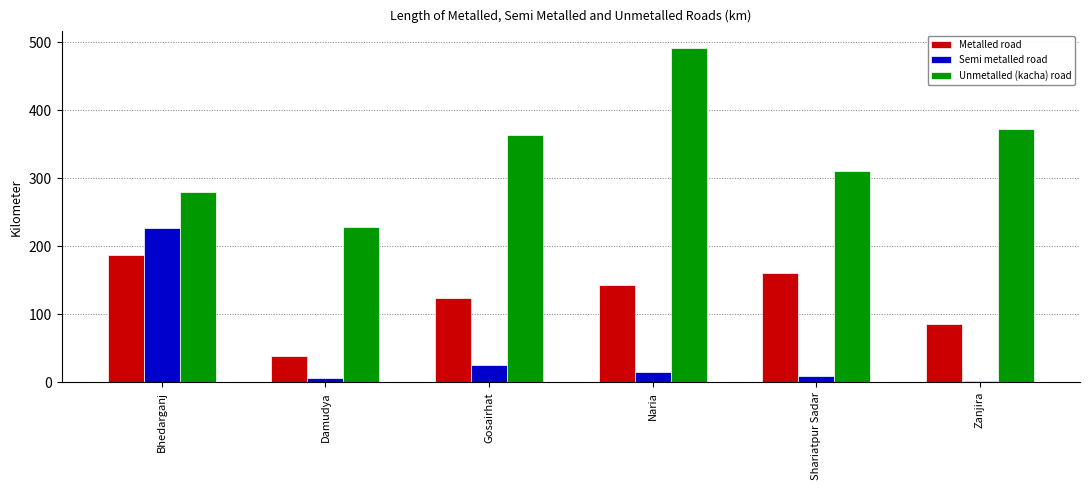

What is the label of the 6th bar from the left?

Zanjira